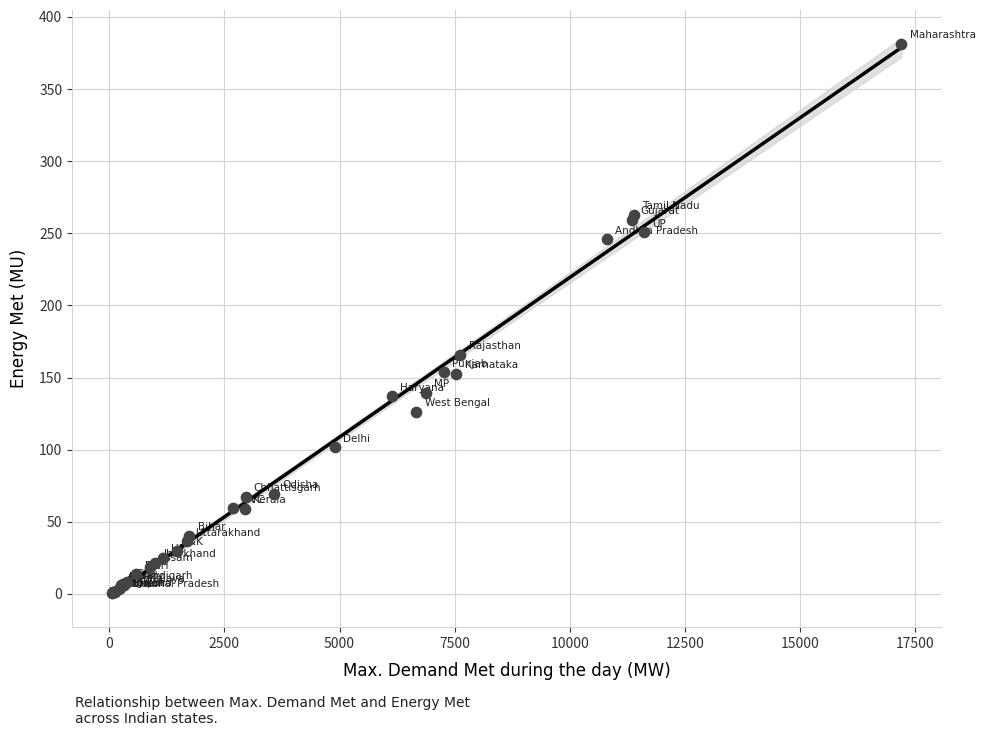

What Y value in the scatter plot is closest to 191?

165.6